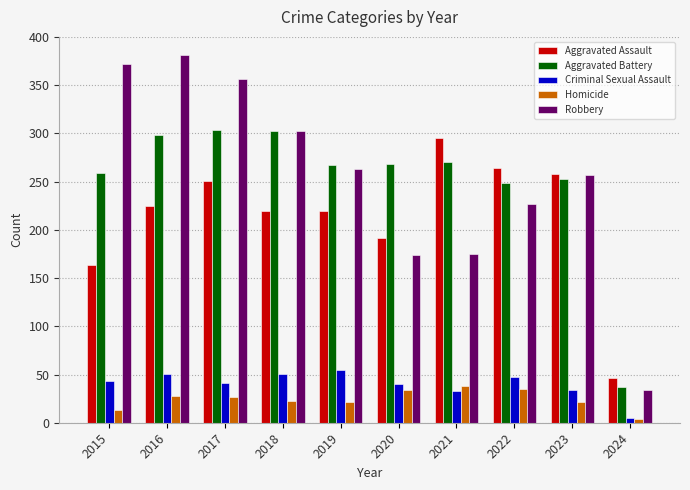

Between 2015 and 2022, which series saw the biggest shift?

Robbery